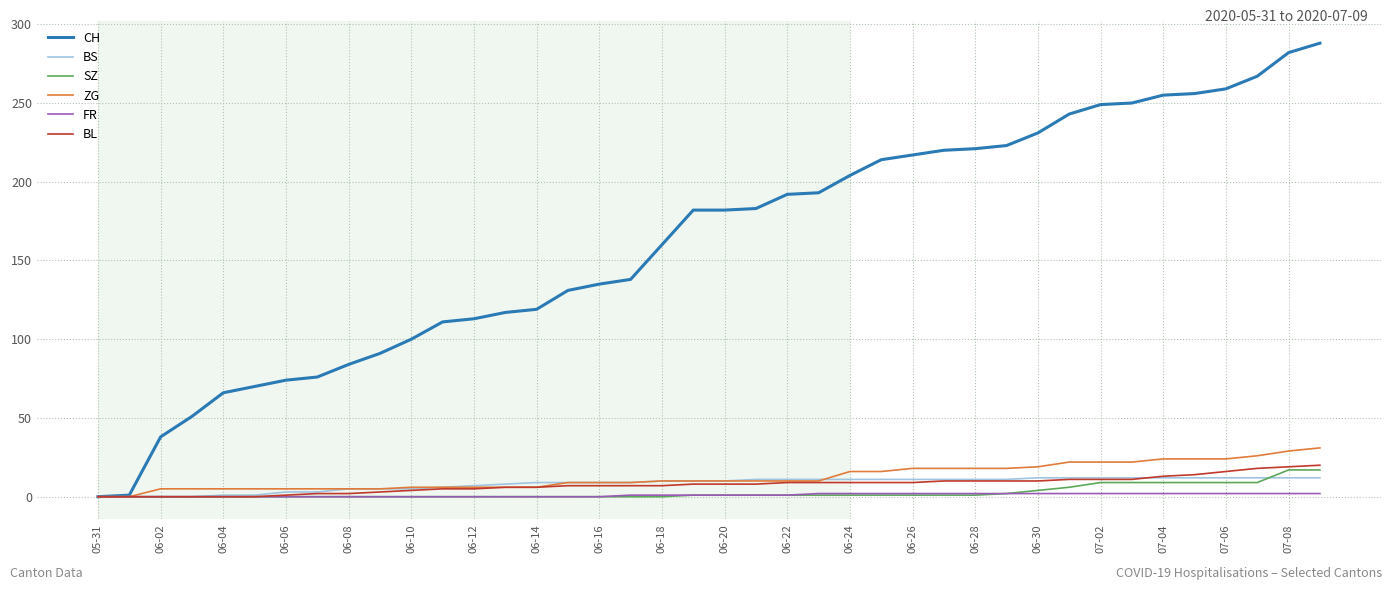

Which series has the largest total across all categories?

CH